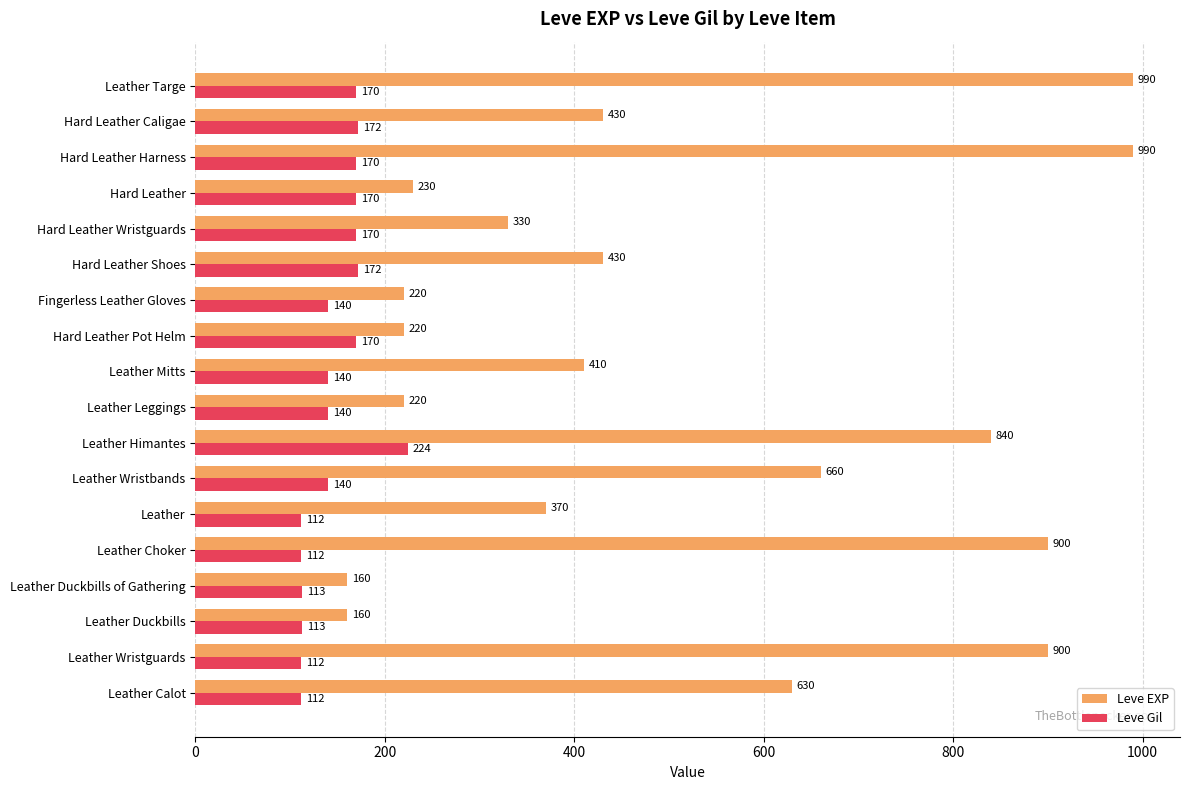

What is the difference between the maximum and minimum values in the Leve Gil series?

112